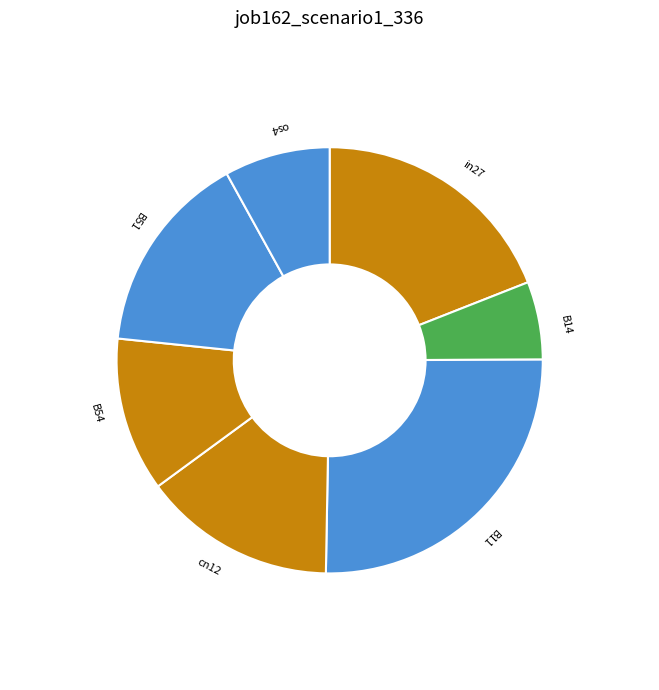

Is it true that cn12 is 3% of the pie?

False